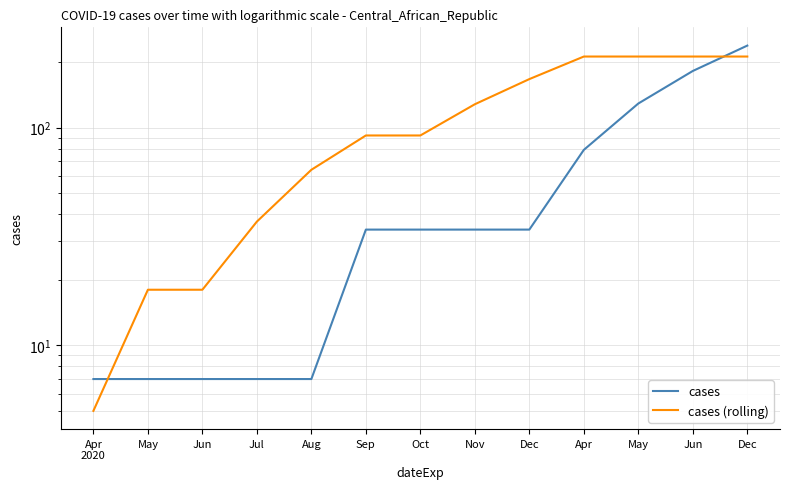

At which category does the chart reach its minimum across all series?

Apr
2020